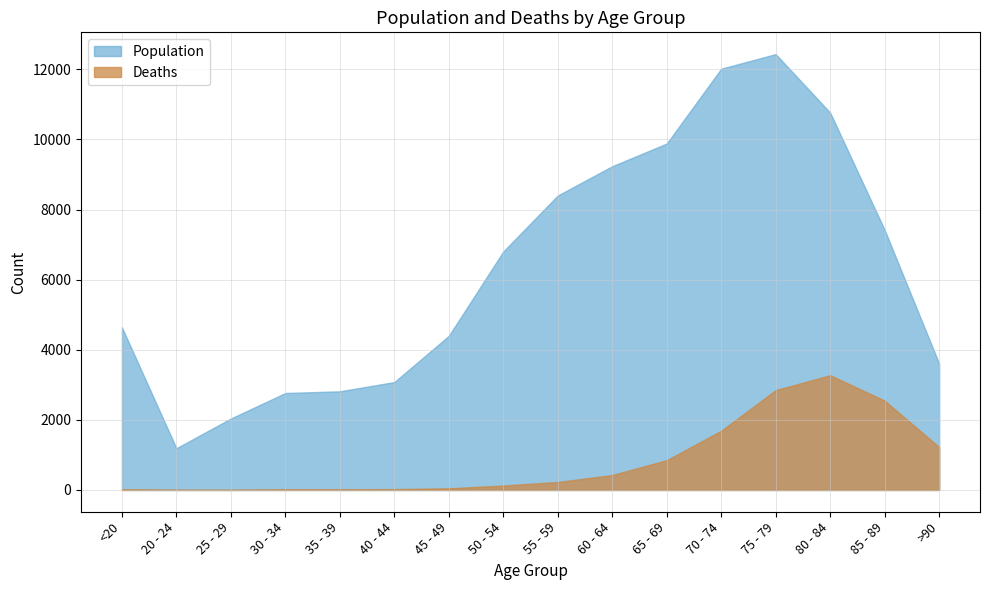

What is the label of the 14th point from the left?

80 - 84